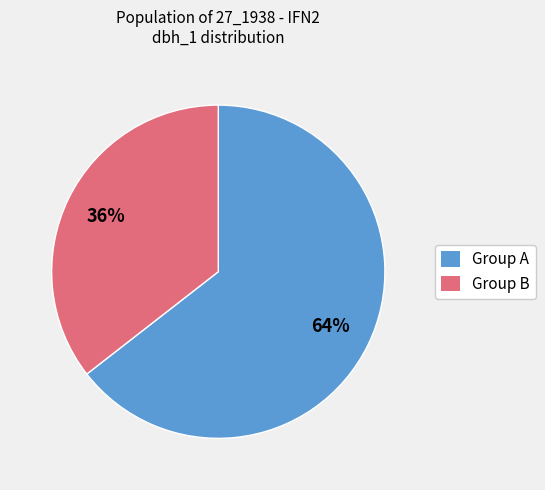

Approximately how many times larger is the value at Group B compared to Group A?

0.6